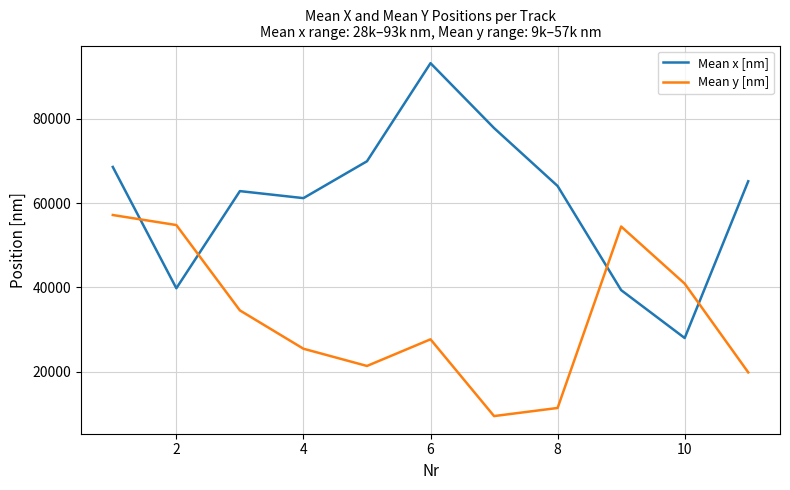

What is the sum of all Mean x [nm] values?

669890.3